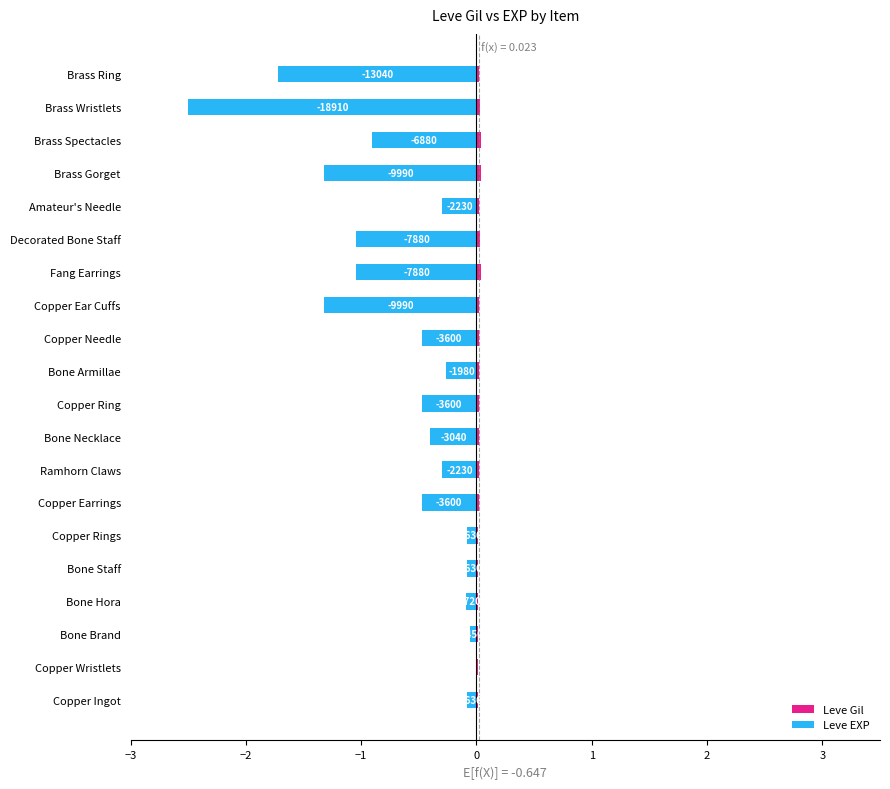

Reading left to right, extract all data points from this chart.

Leve Gil: 0.0	0.0	0.0	0.0	0.0	0.0	0.0	0.0	0.0	0.0	0.0	0.0	0.0	0.0	0.0	0.0	0.0	0.0	0.0	0.0
Leve EXP: -0.1	-0.0	-0.1	-0.1	-0.1	-0.1	-0.5	-0.3	-0.4	-0.5	-0.3	-0.5	-1.3	-1.0	-1.0	-0.3	-1.3	-0.9	-2.5	-1.7